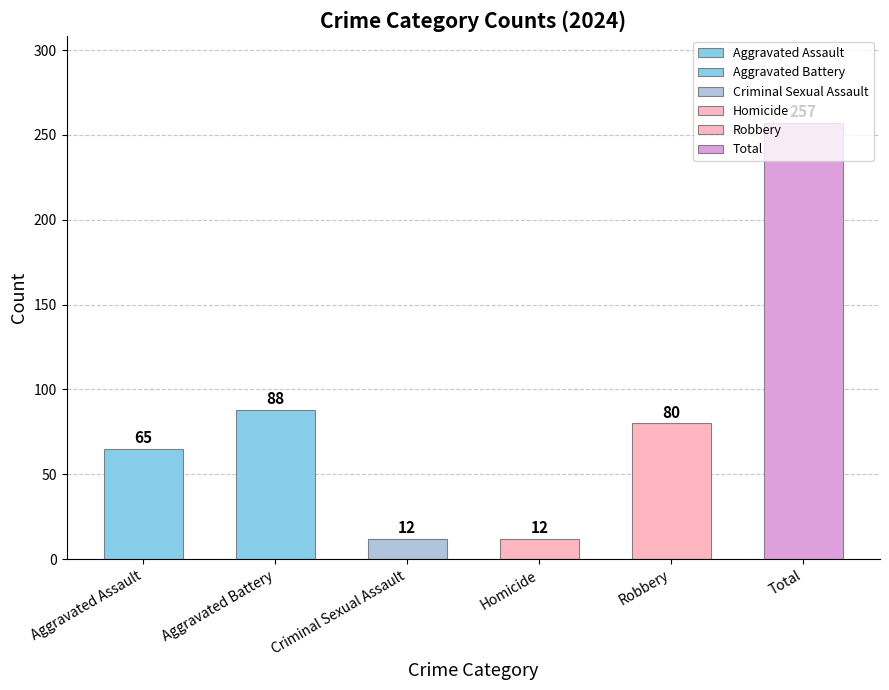

How many bars are there in total?

6